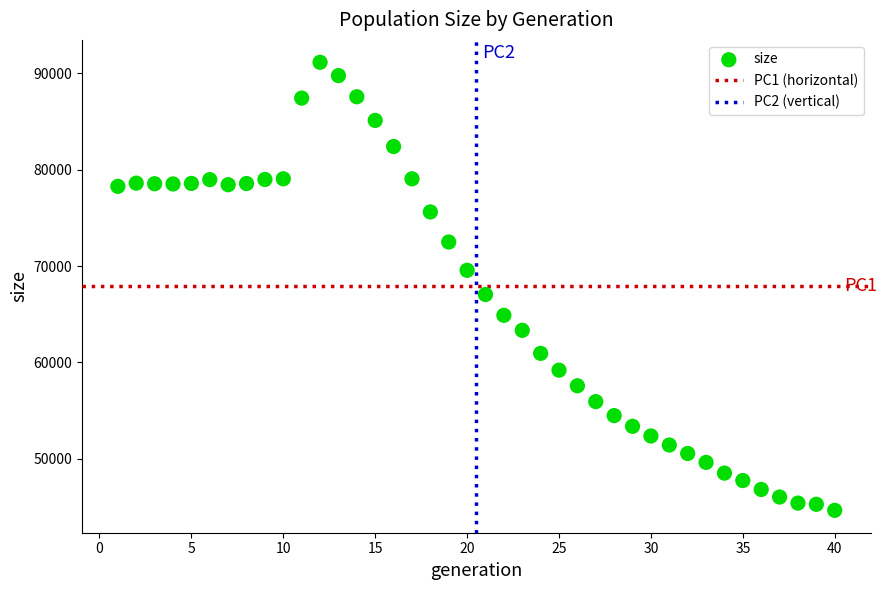

What Y value in the scatter plot is closest to 67905?

67052